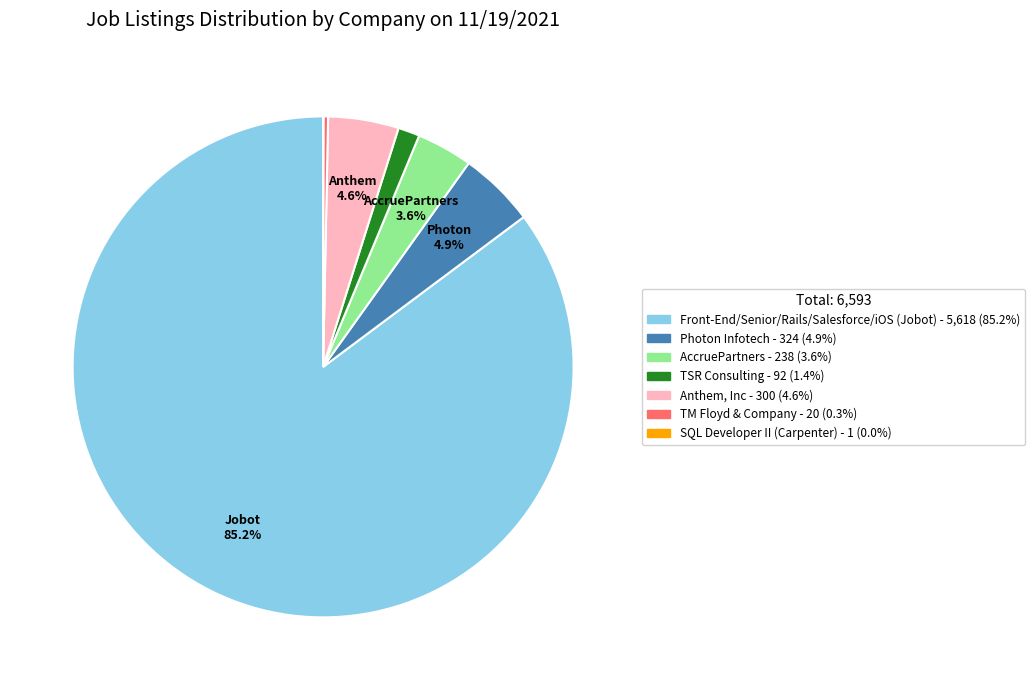

Which has a higher value, AccruePartners or Photon Infotech?

Photon Infotech